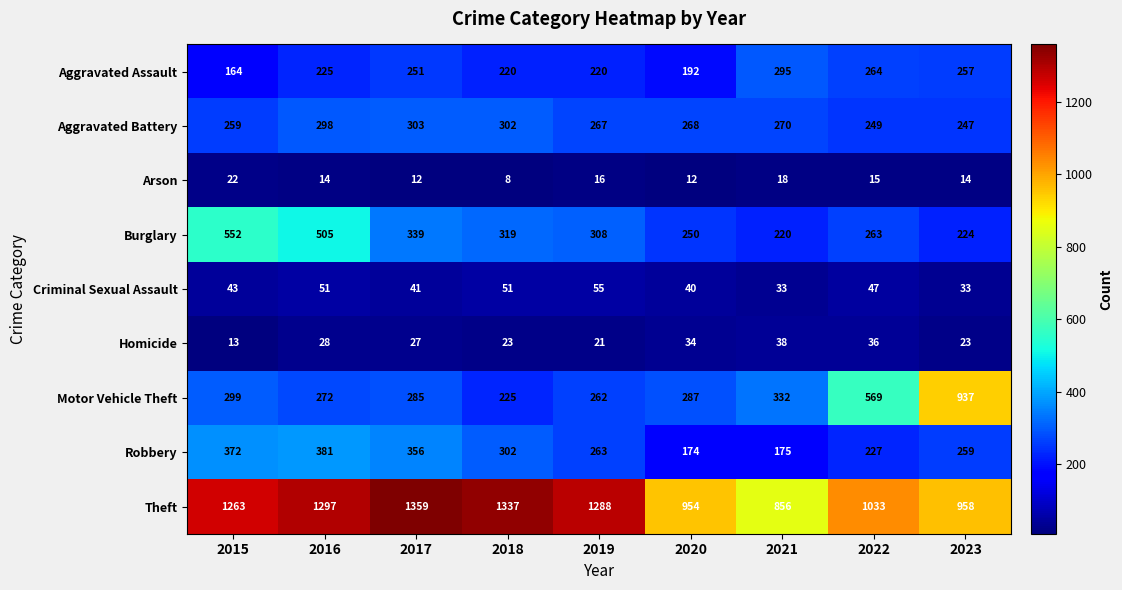

What is the maximum value for Burglary?

552